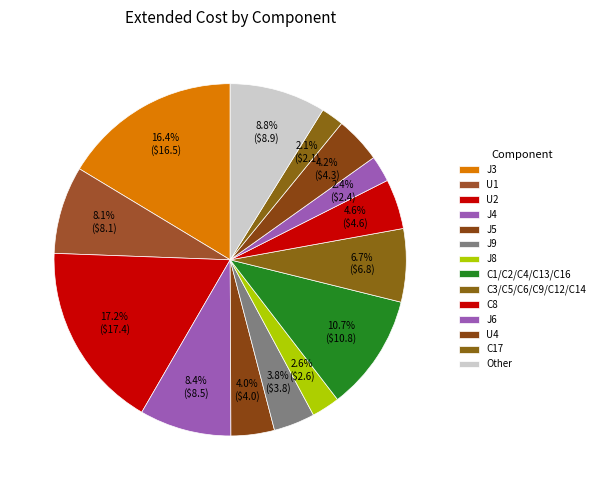

How many slices are in this pie chart?

14